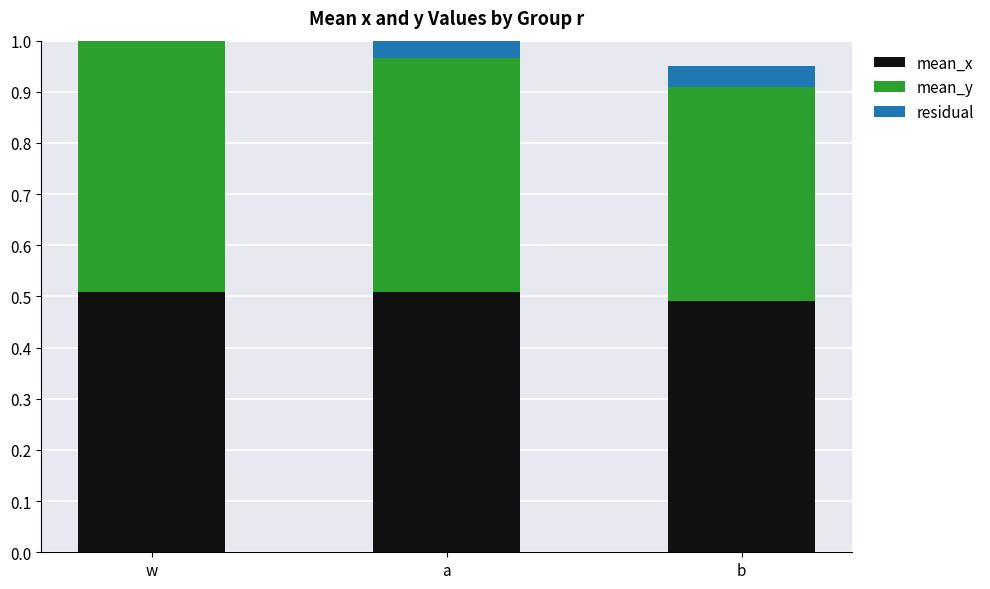

What position from the right is w?

3